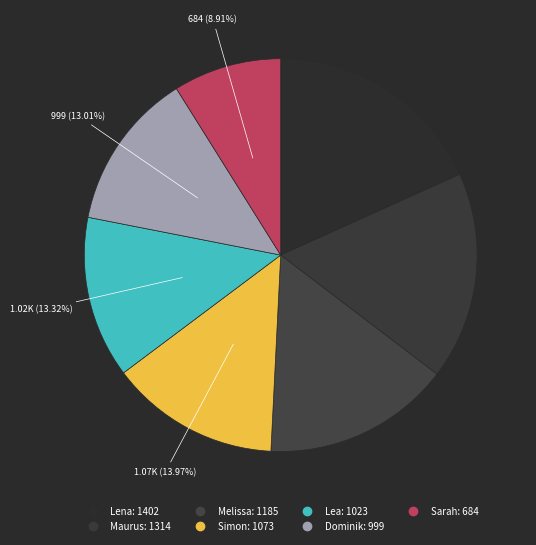

How many slices are in this pie chart?

7